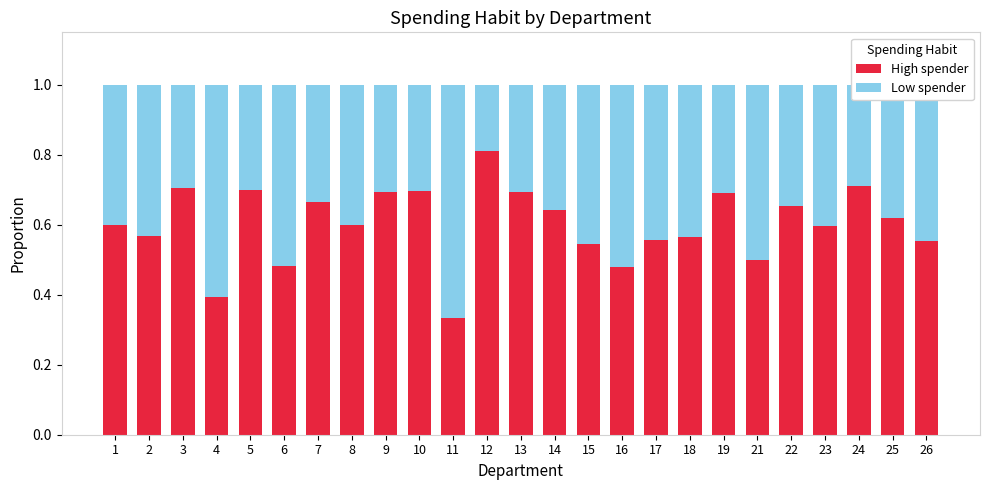

What is the sum of the High spender values at 3 and 6?

1.2